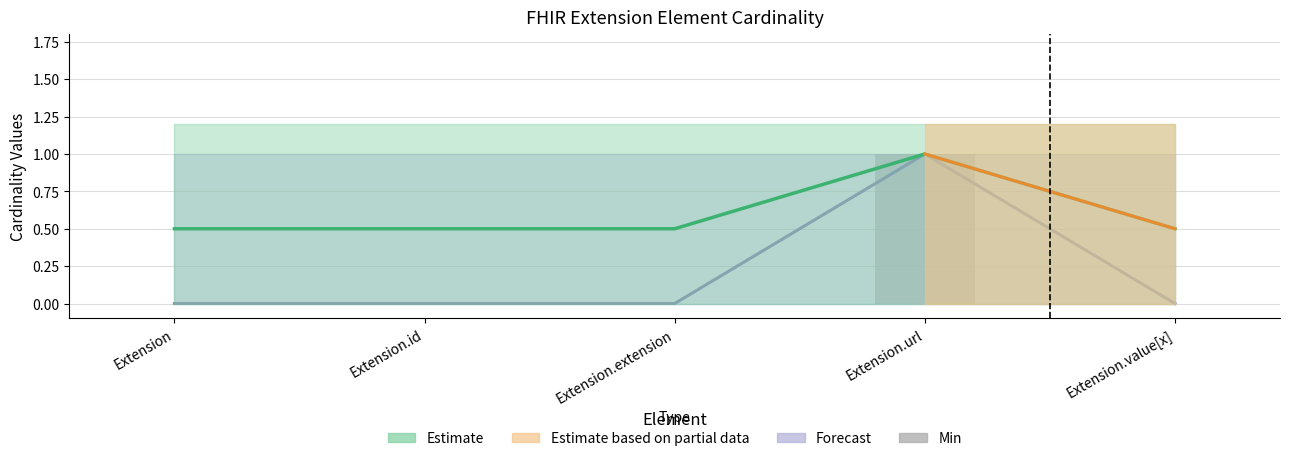

What is the label of the 2nd bar from the right?

Extension.url